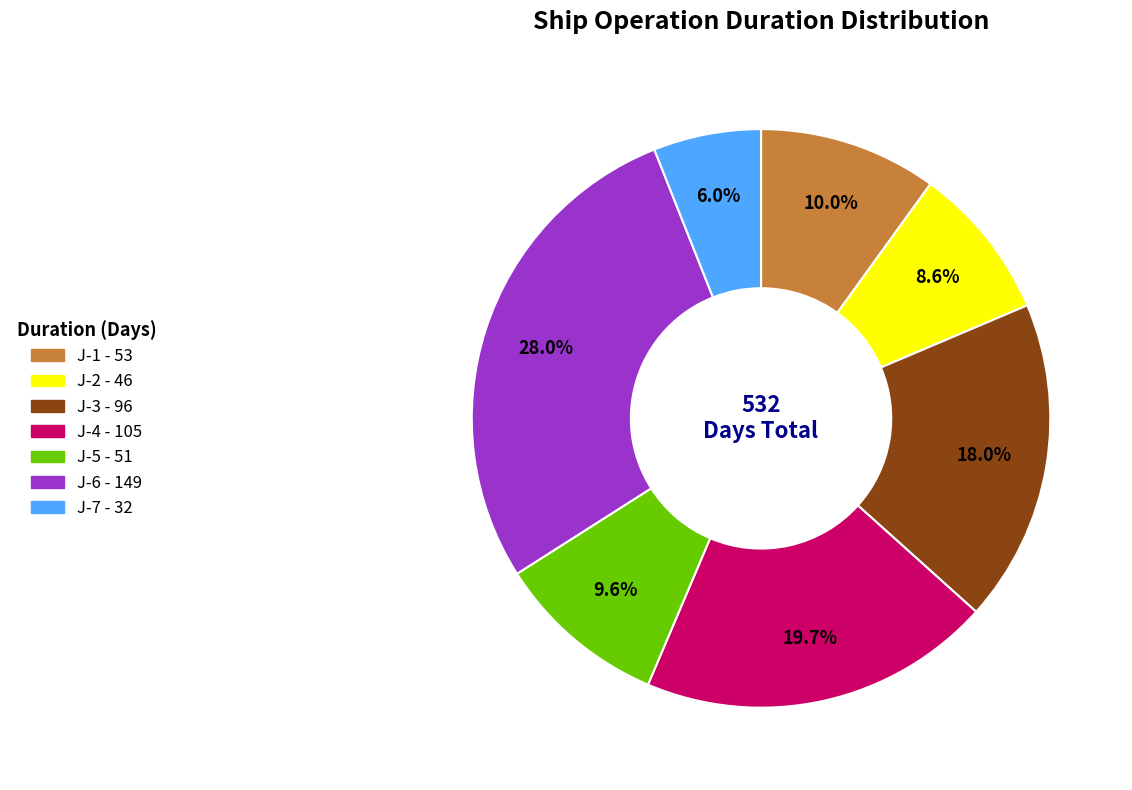

How many slices are in this pie chart?

7